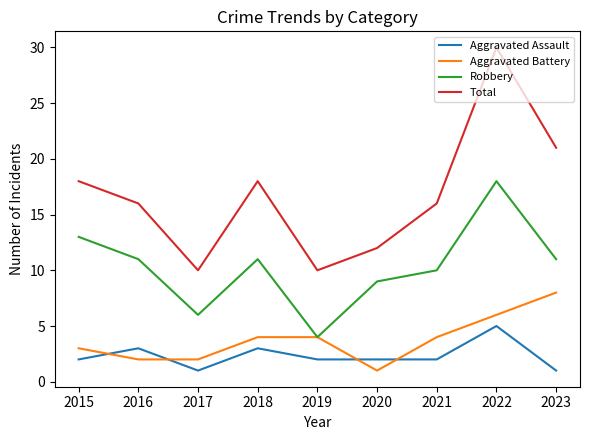

At which category does Total reach its first local peak?

2018